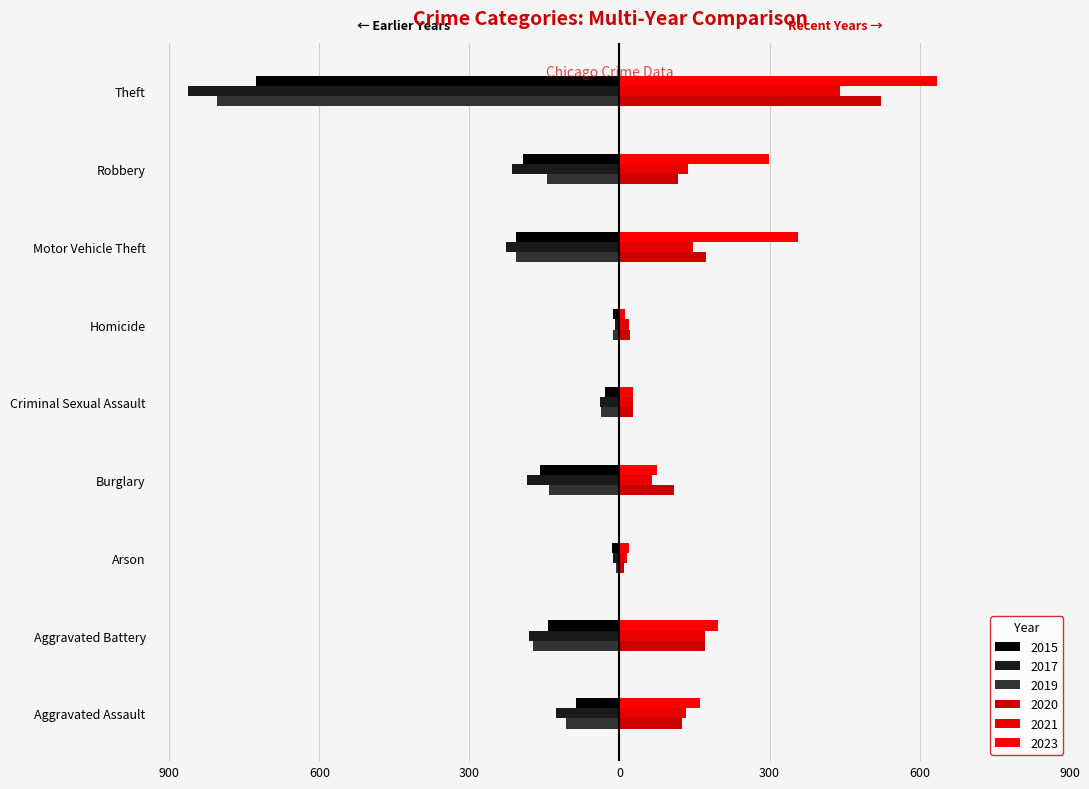

What is the total value across all series at Homicide?

20